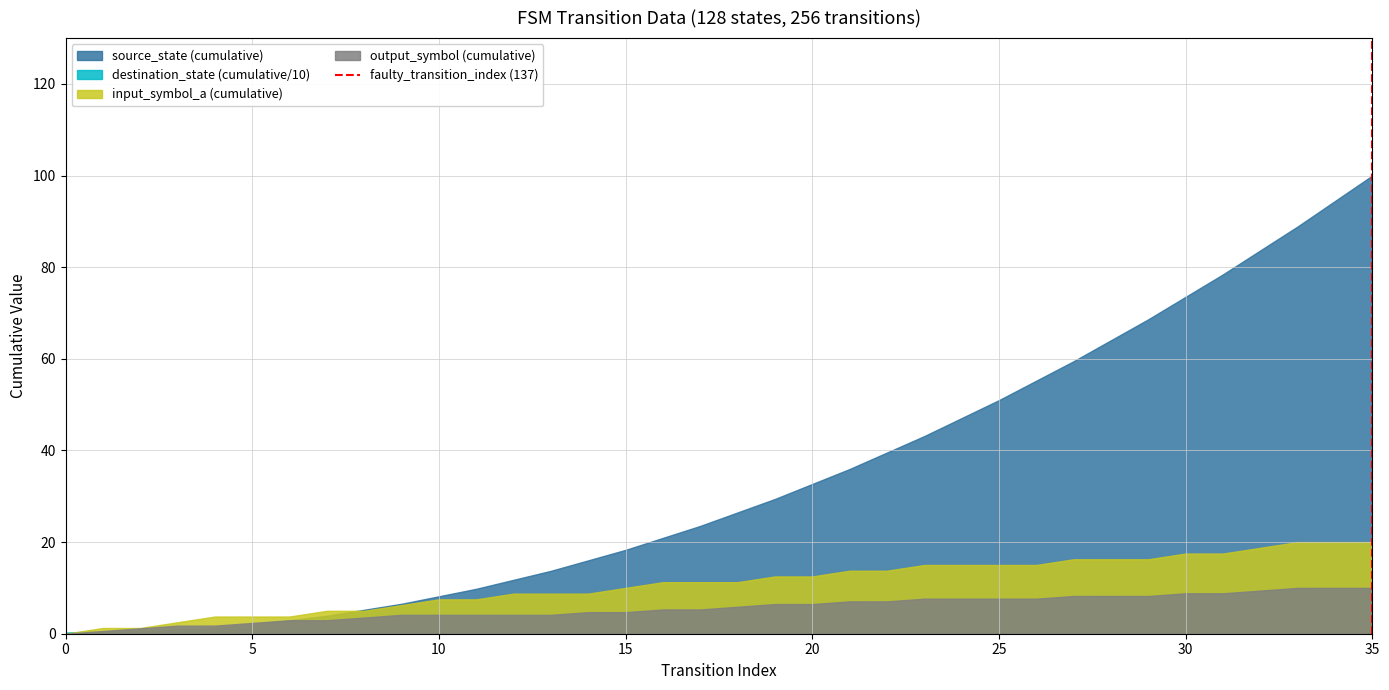

How many data points are less than 1?

1